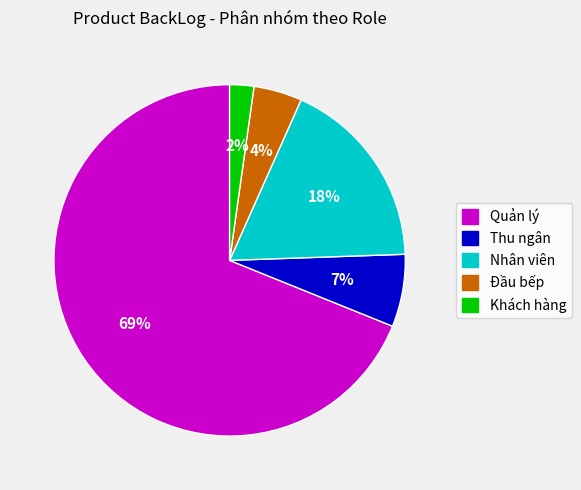

Is Khách hàng the majority of the pie?

No